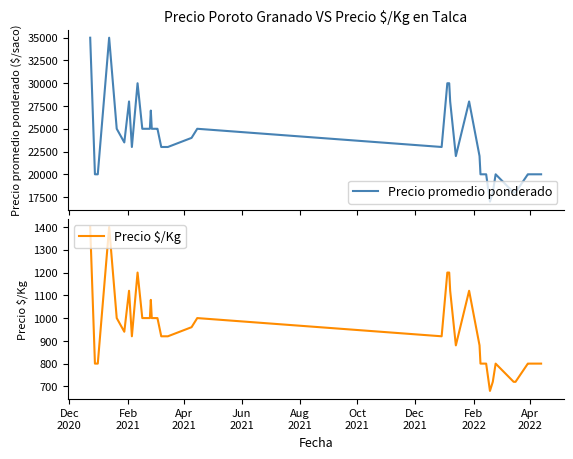

Reading left to right, list all the values displayed in this chart.

Precio promedio ponderado: 35000	20000	20000	35000	25000	23500	28000	23000	30000	25000	25000	27000	25000	25000	25000	25000	23000	23000	23000	24000	25000	23000	30000	30000	28000	25000	22000	28000	22000	20000	20000	17000	18000	20000	18000	18000	20000	20000	20000	20000
Precio $/Kg: 1400	800	800	1400	1000	940	1120	920	1200	1000	1000	1080	1000	1000	1000	1000	920	920	920	960	1000	920	1200	1200	1120	1000	880	1120	880	800	800	680	720	800	720	720	800	800	800	800